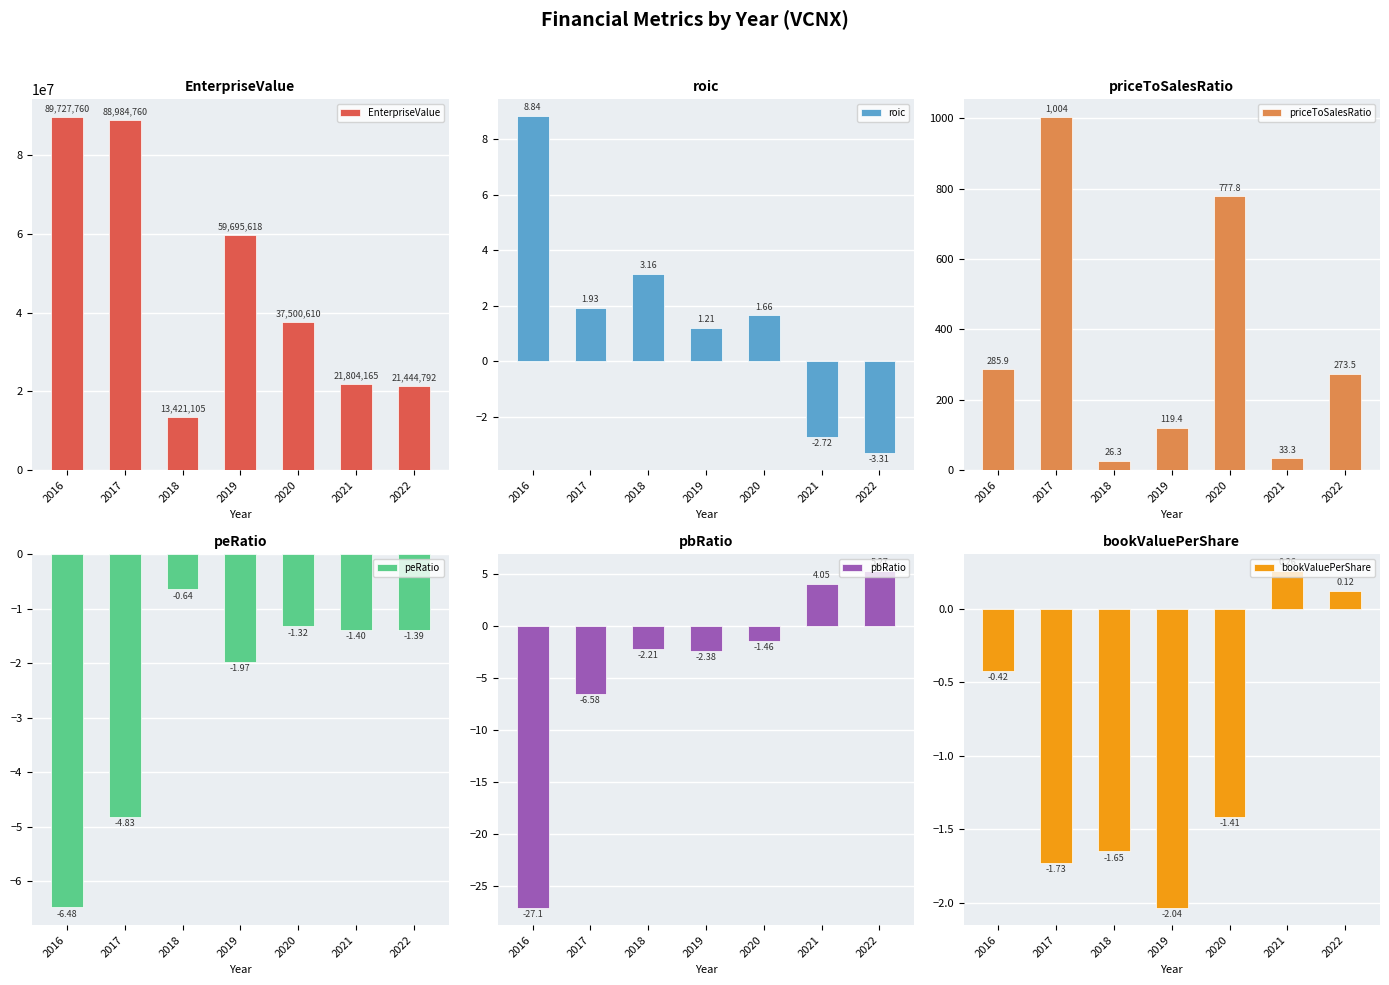

Which series changed the most between 2020 and 2022?

EnterpriseValue